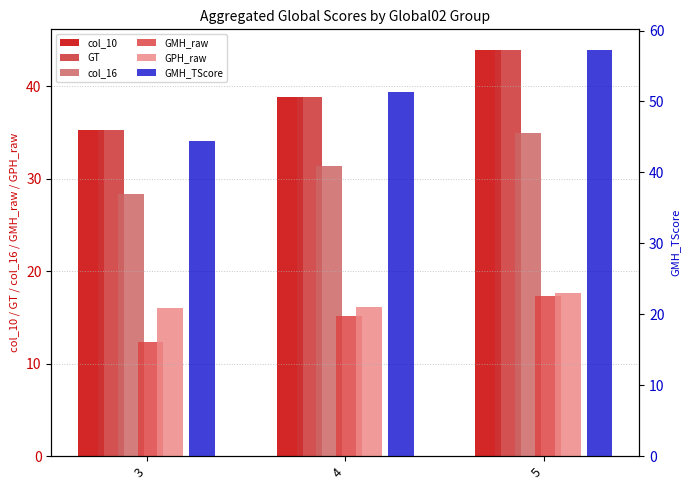

What is the sum of the GMH_raw values at 3 and 4?

27.5